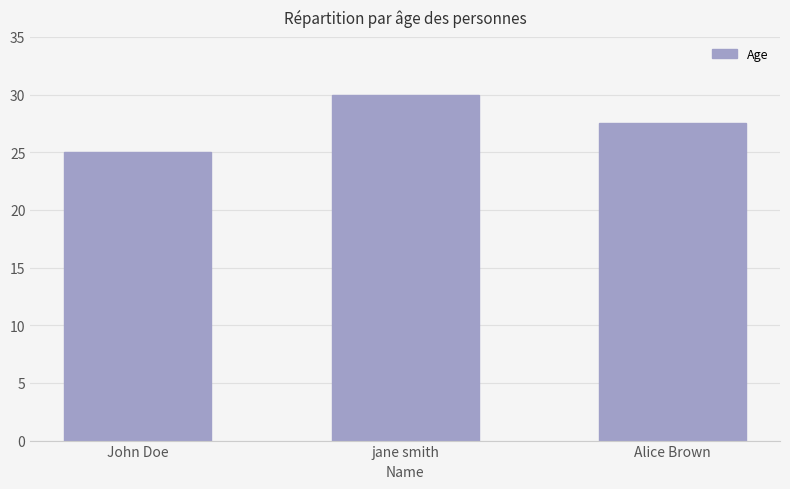

How many distinct data groups are displayed?

1